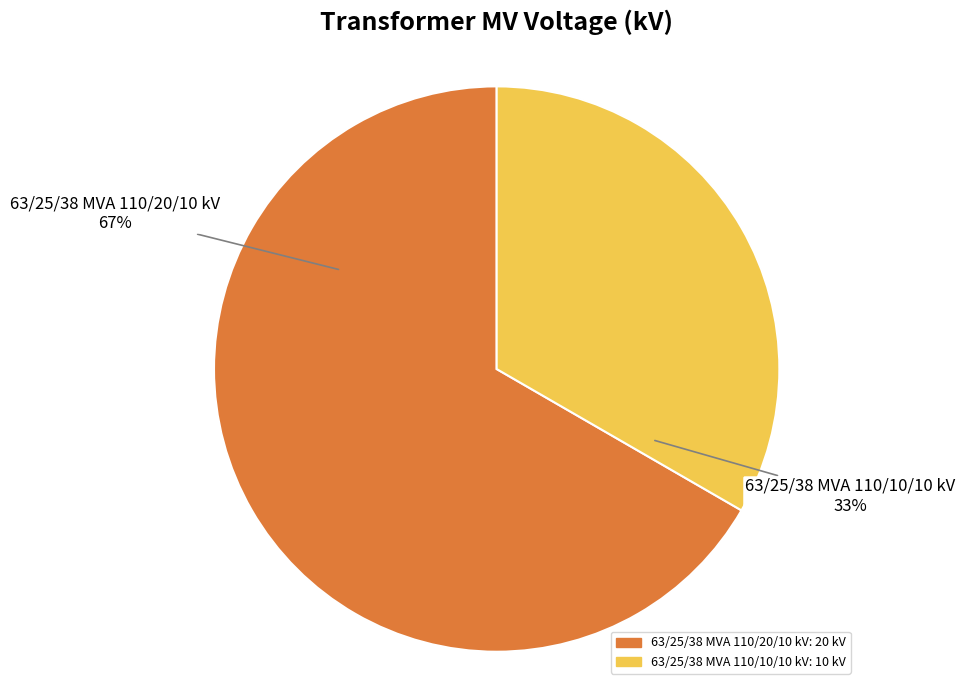

Does 63/25/38 MVA 110/10/10 kV account for over 50% of the chart?

No